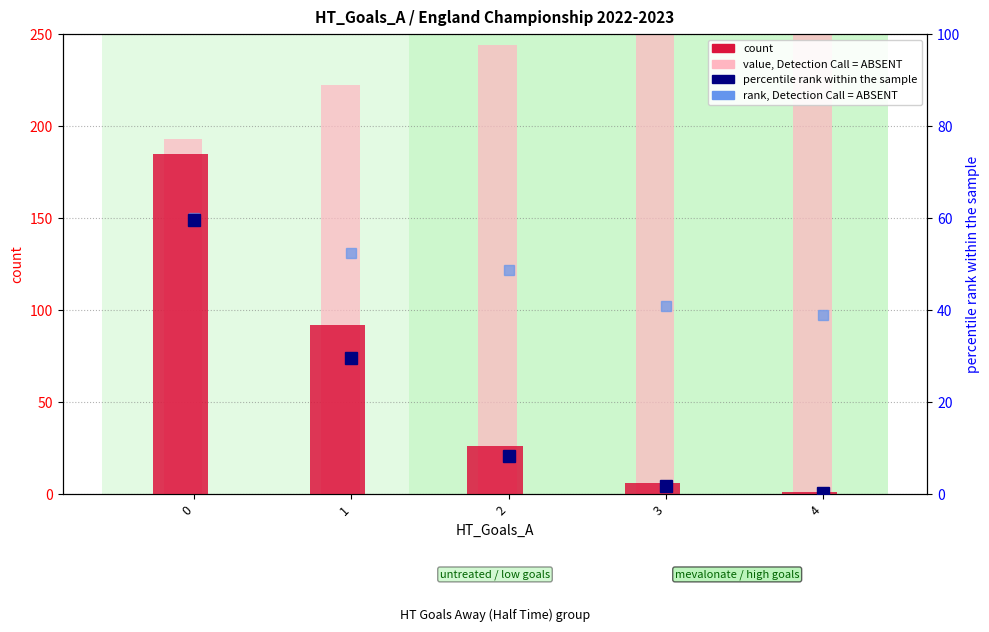

Which series has the largest total across all categories?

value, Detection Call = ABSENT